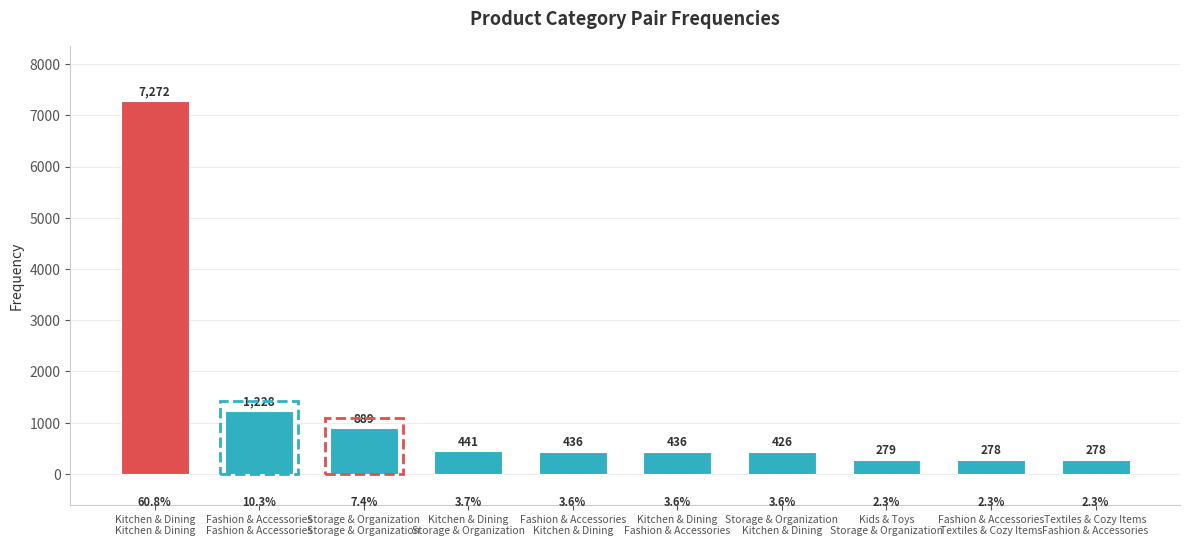

The chart shows a value of 278 at Textiles & Cozy Items
Fashion & Accessories. True or false?

True